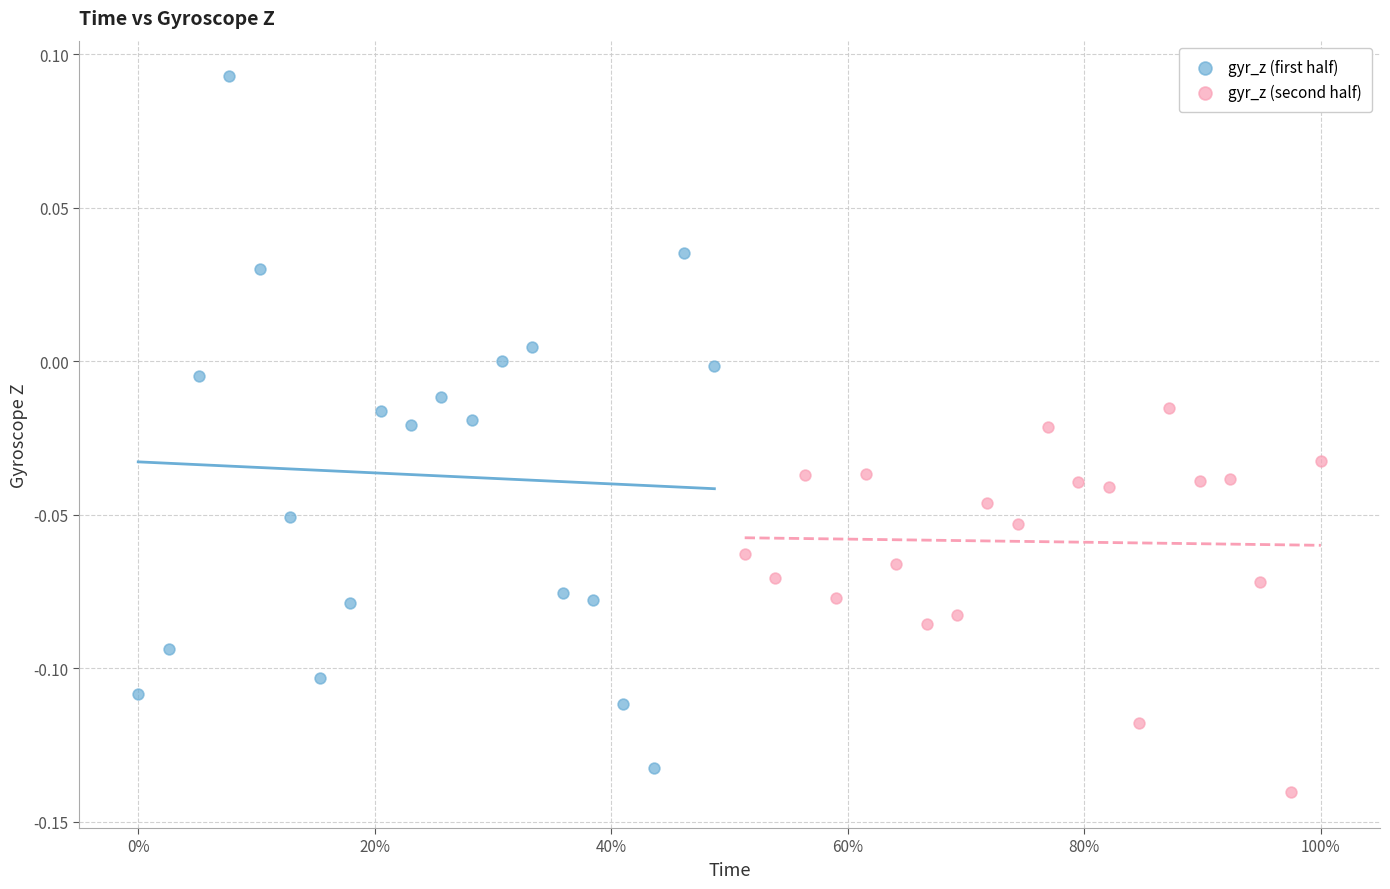

What are all the series names shown in the legend?

gyr_z (first half), gyr_z (second half)